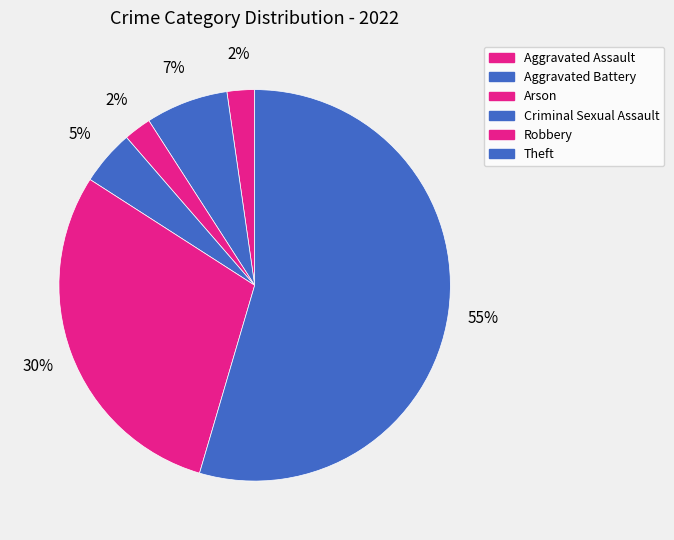

How many slices are in this pie chart?

6